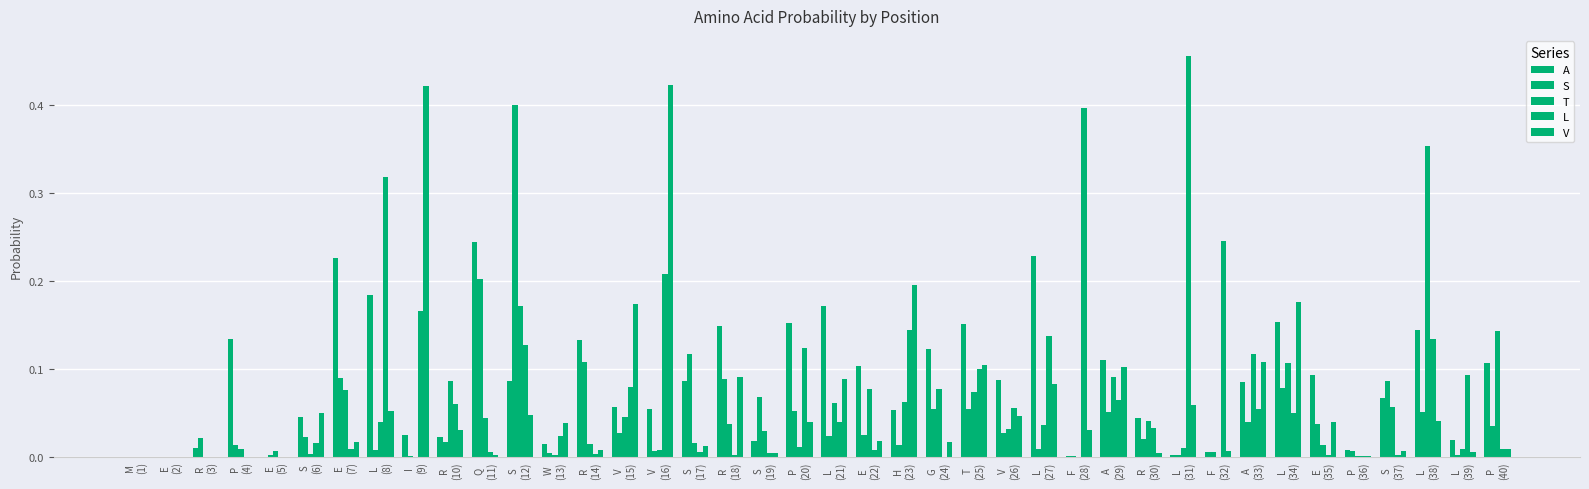

How many distinct data groups are displayed?

5